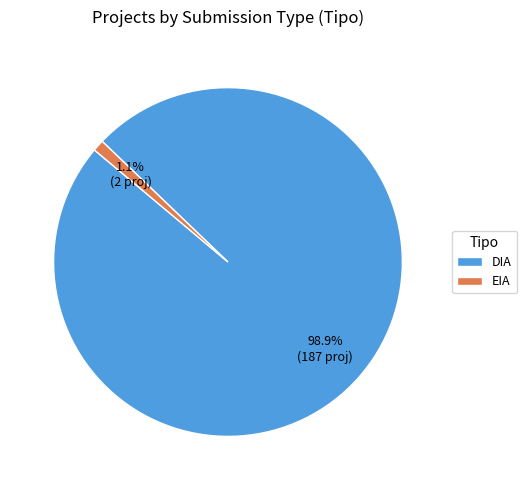

What percentage is the DIA slice, to the nearest percent?

99%